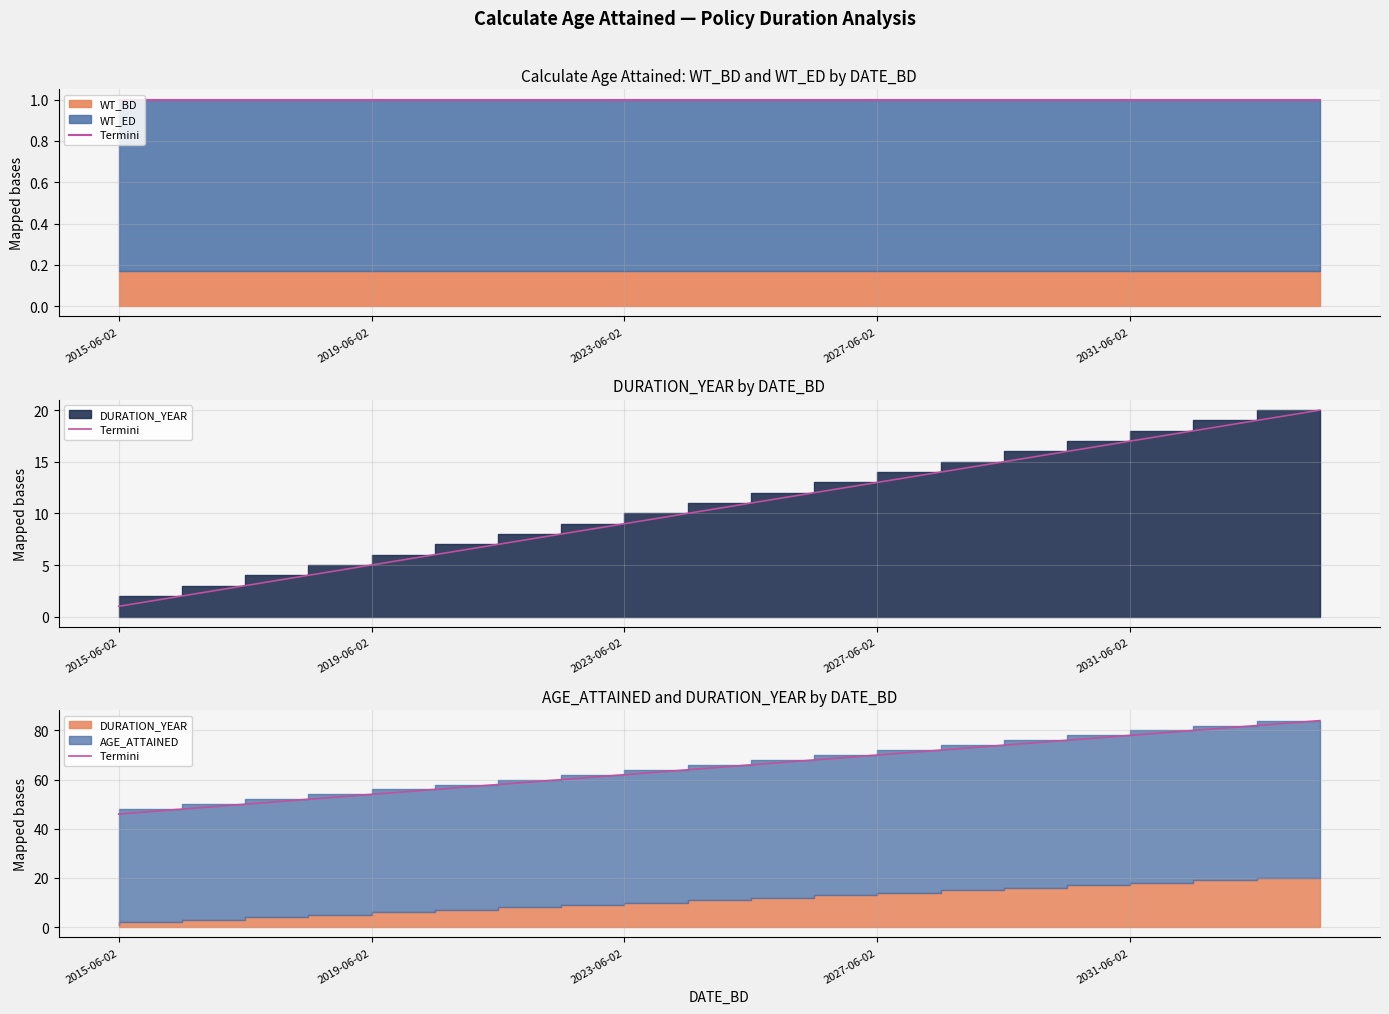

The value at 13 is 72. True or false?

True